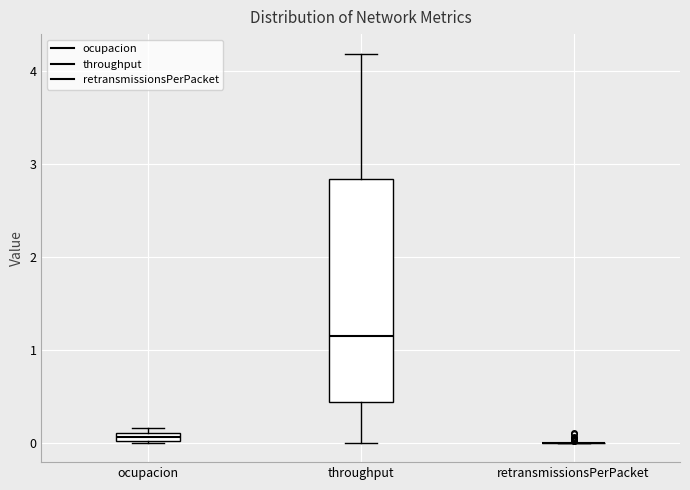

Which box is the tallest, from its lower edge to its upper edge?

throughput